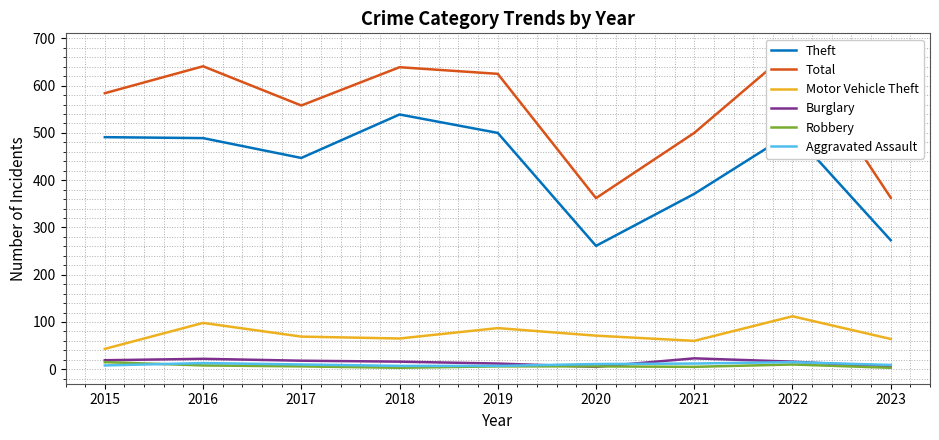

Where is Total nearest to the value 519?

2021